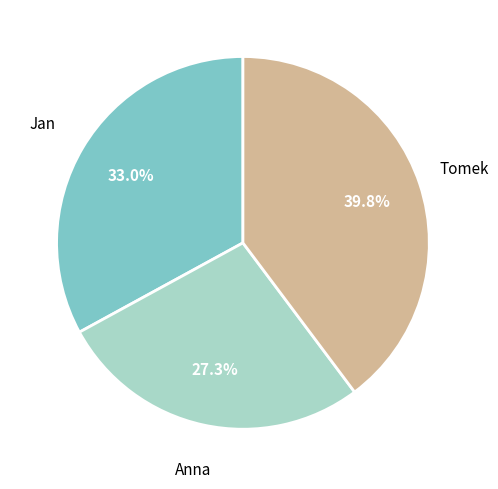

Does any single category account for the majority?

No